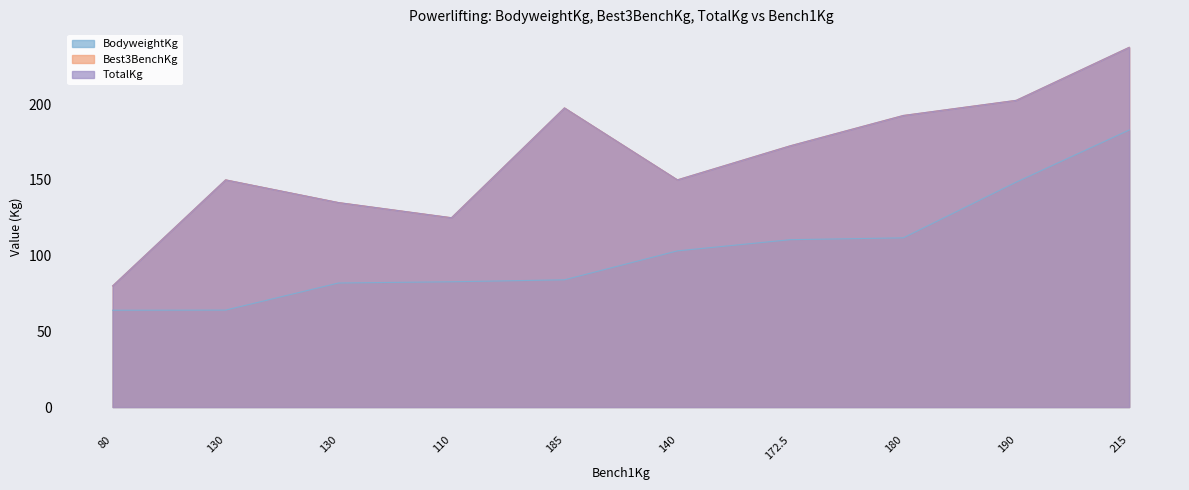

Does the chart have visible grid lines?

No